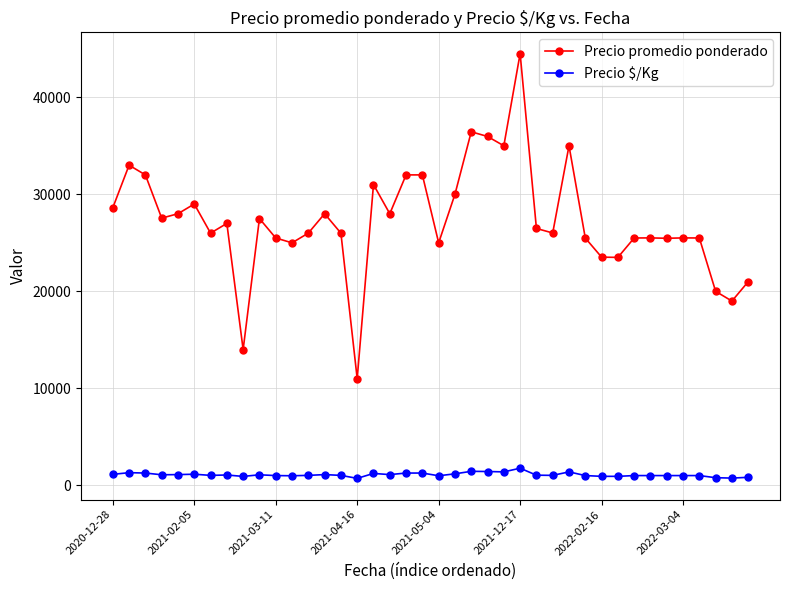

Does the chart have visible grid lines?

Yes